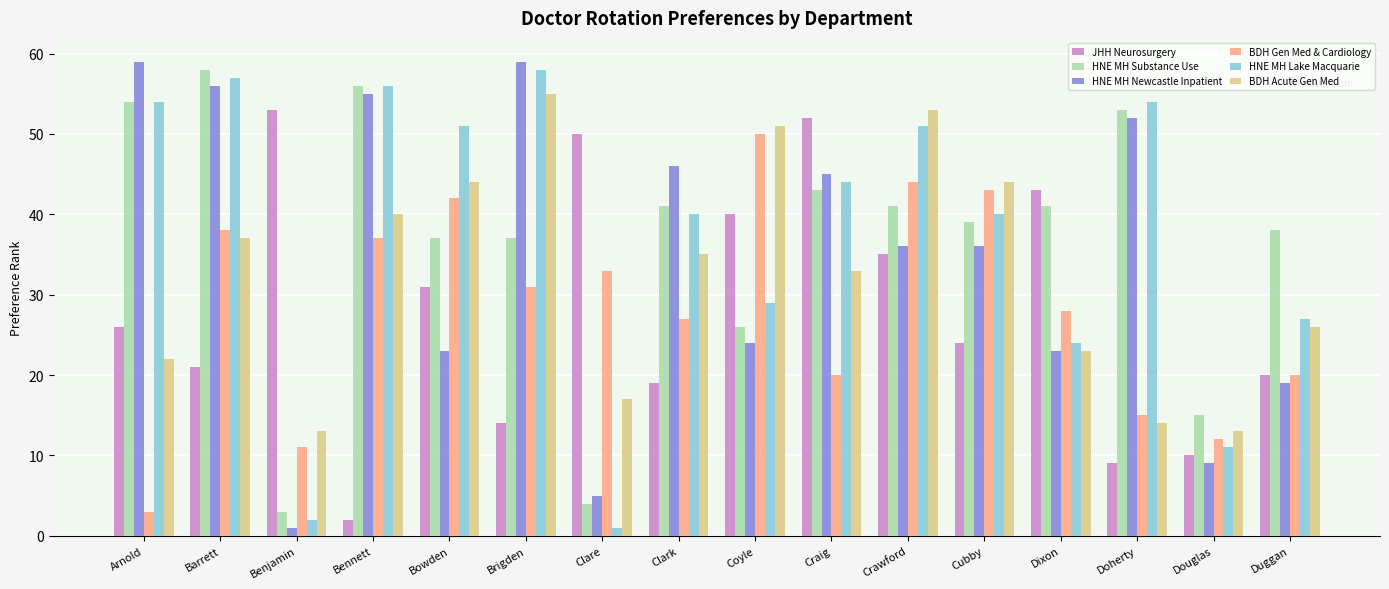

What is the greatest value displayed?

59